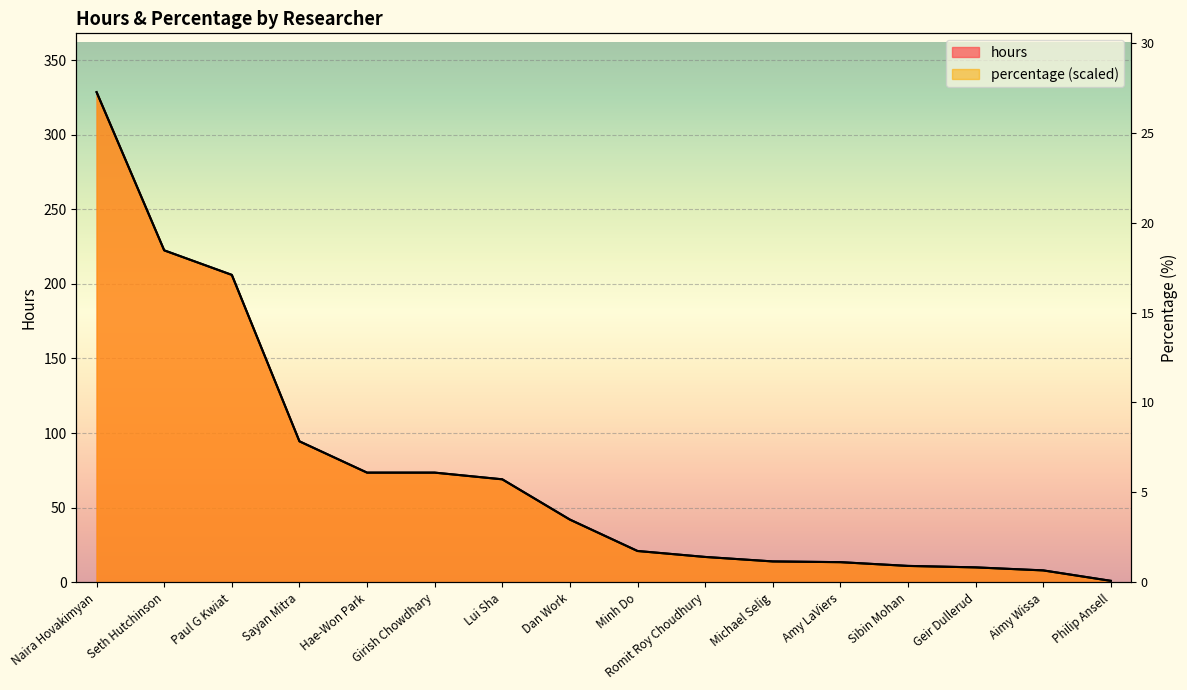

Where do hours and percentage first cross each other?

Seth Hutchinson and Paul G Kwiat